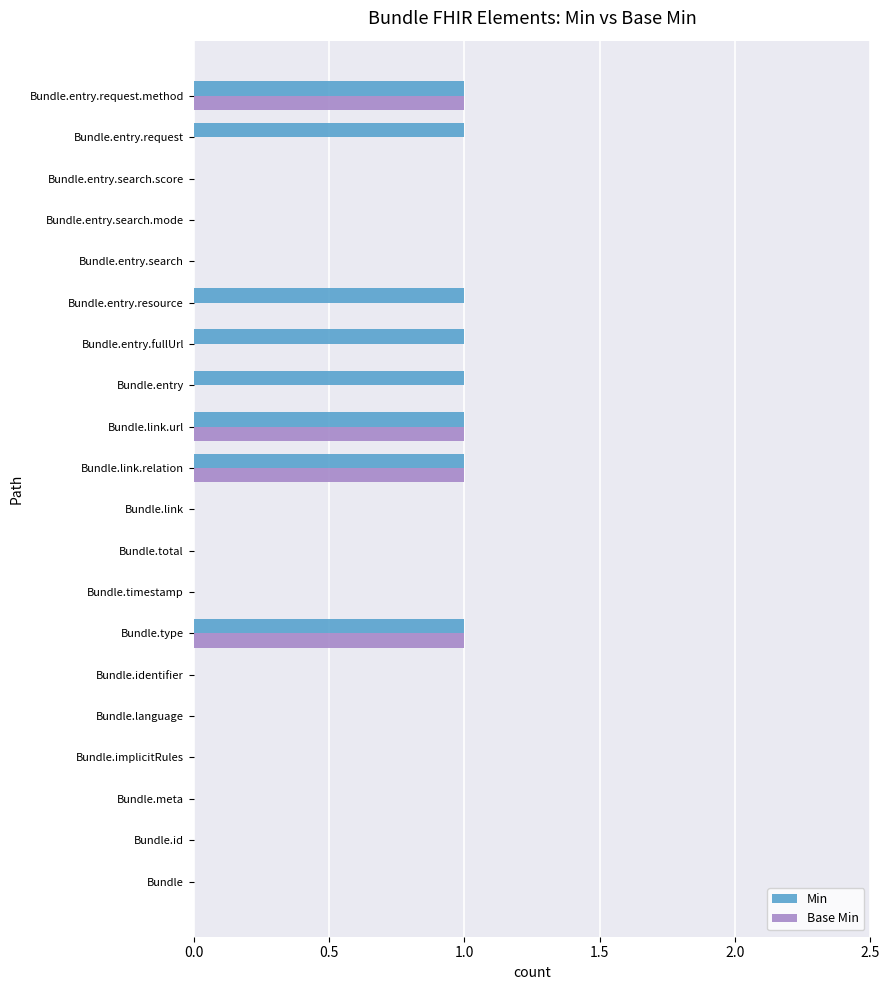

True or false: Min has a value of 1 at Bundle.entry.resource.

True